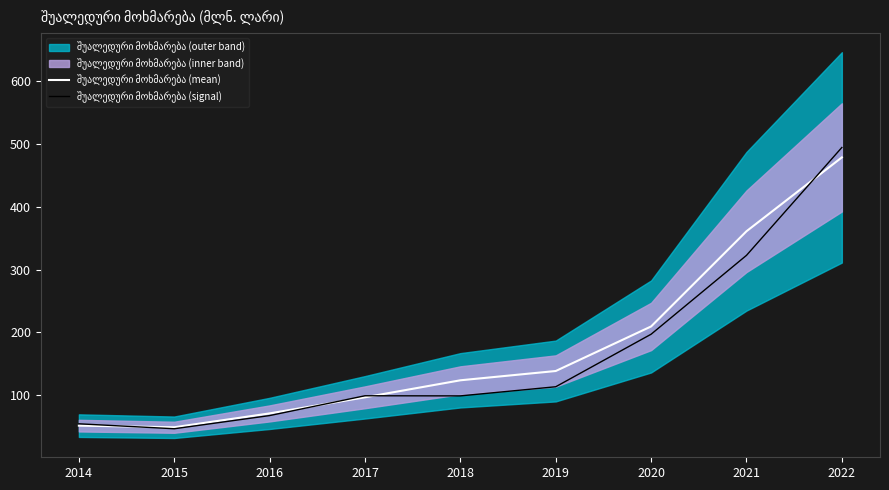

What is the value of the შუალედური მოხმარება (mean) point at the 9th from the left?

478.9